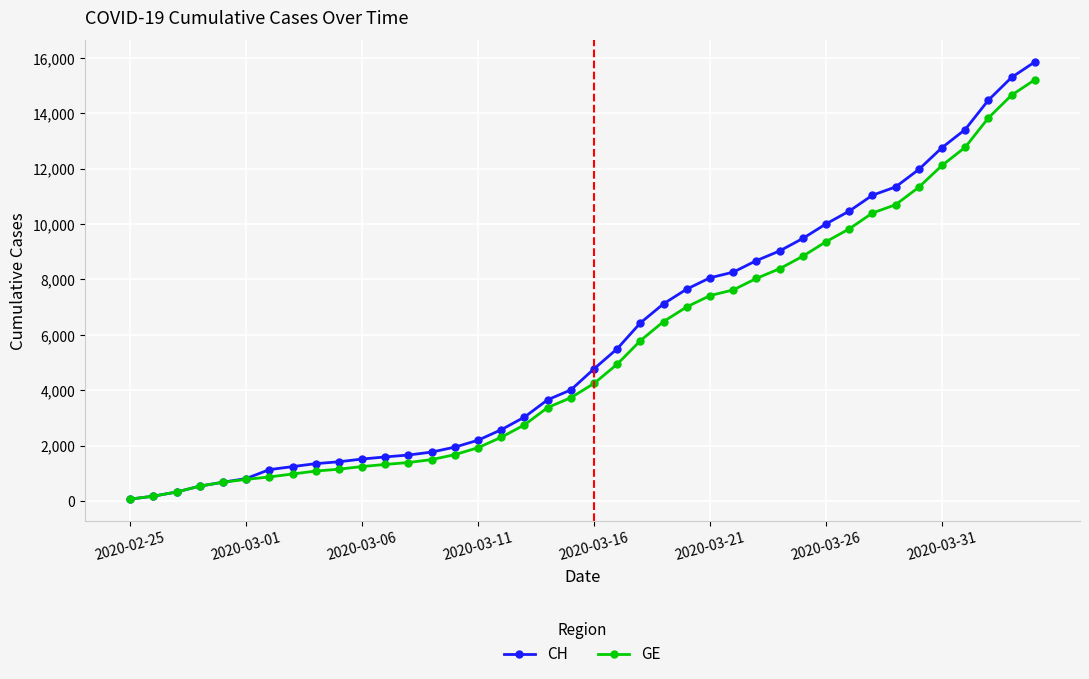

What is the maximum value shown in the chart?

15850